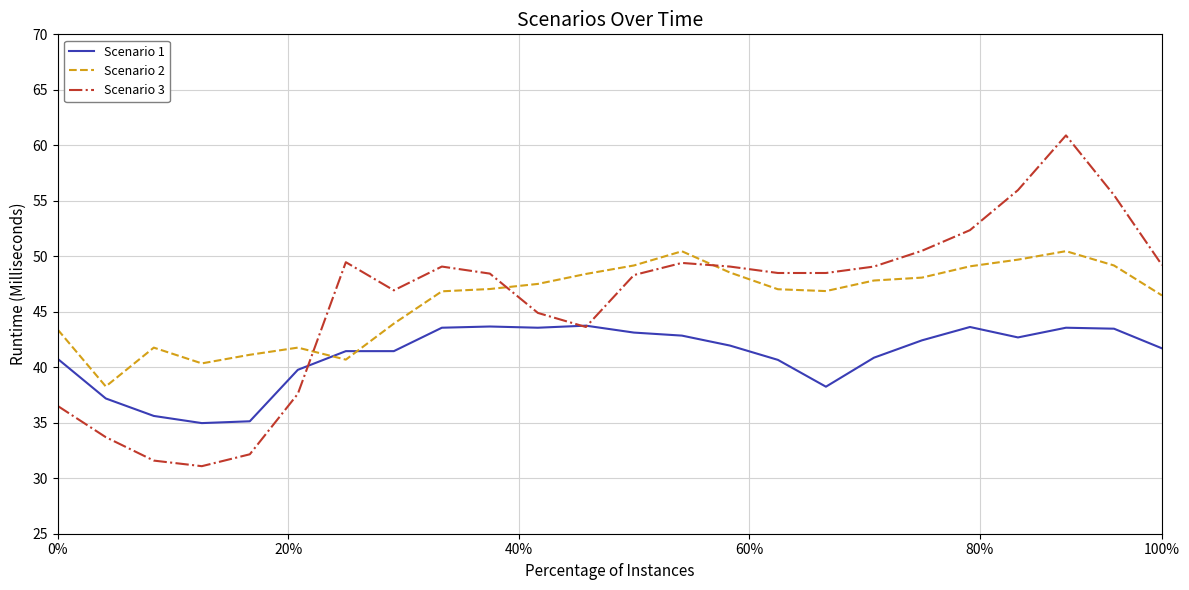

Rank the series by their maximum value, from lowest to highest.

Scenario 1, Scenario 2, Scenario 3